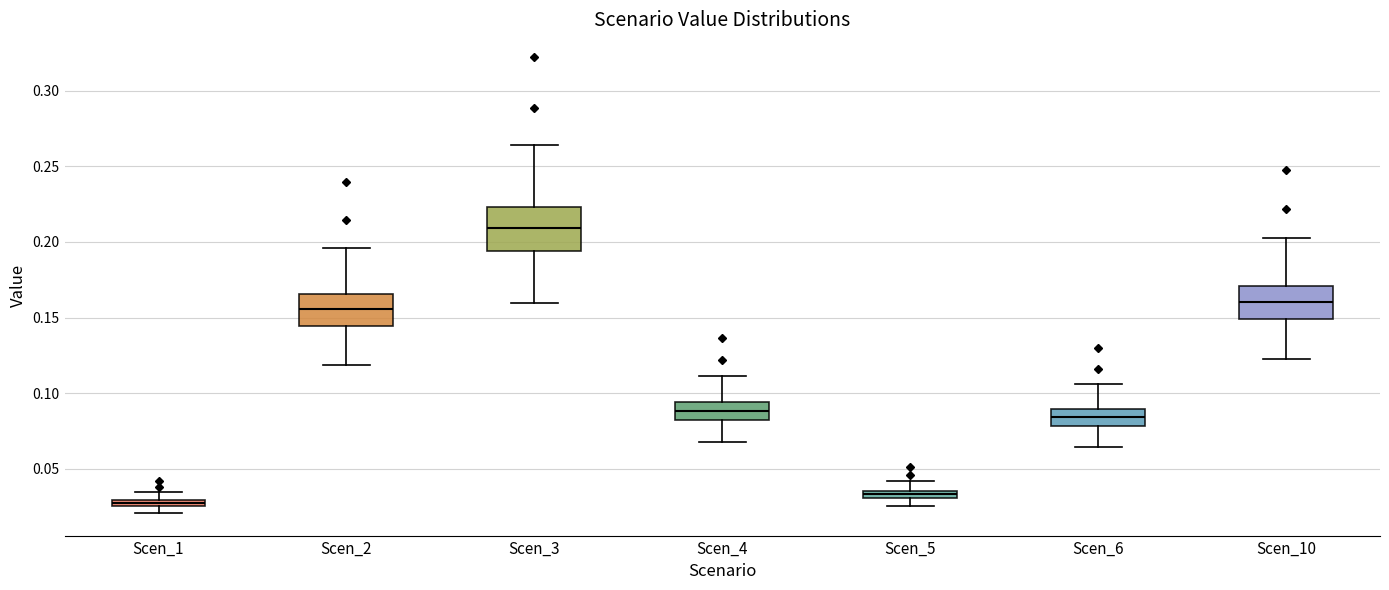

Which box is the tallest, from its lower edge to its upper edge?

Scen_3